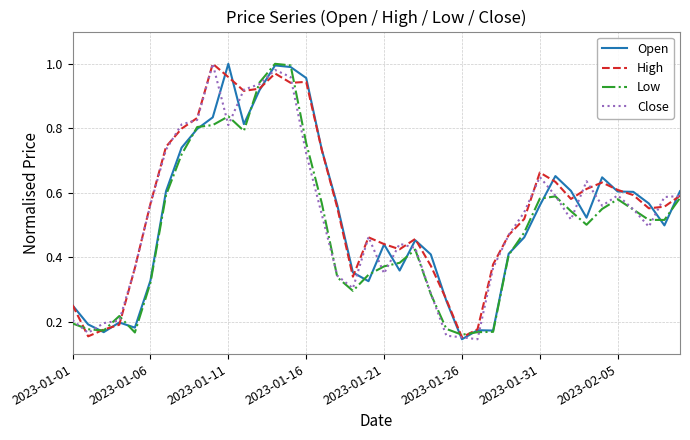

True or false: Close has more than 2 interior local peaks.

True